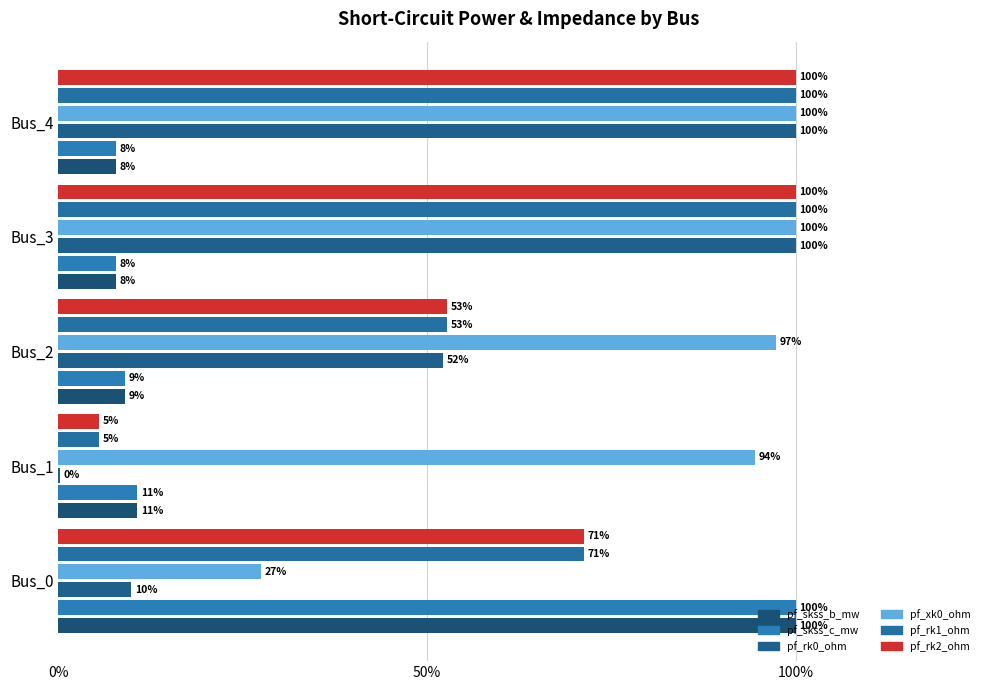

What is the maximum value for pf_xk0_ohm?

1.0